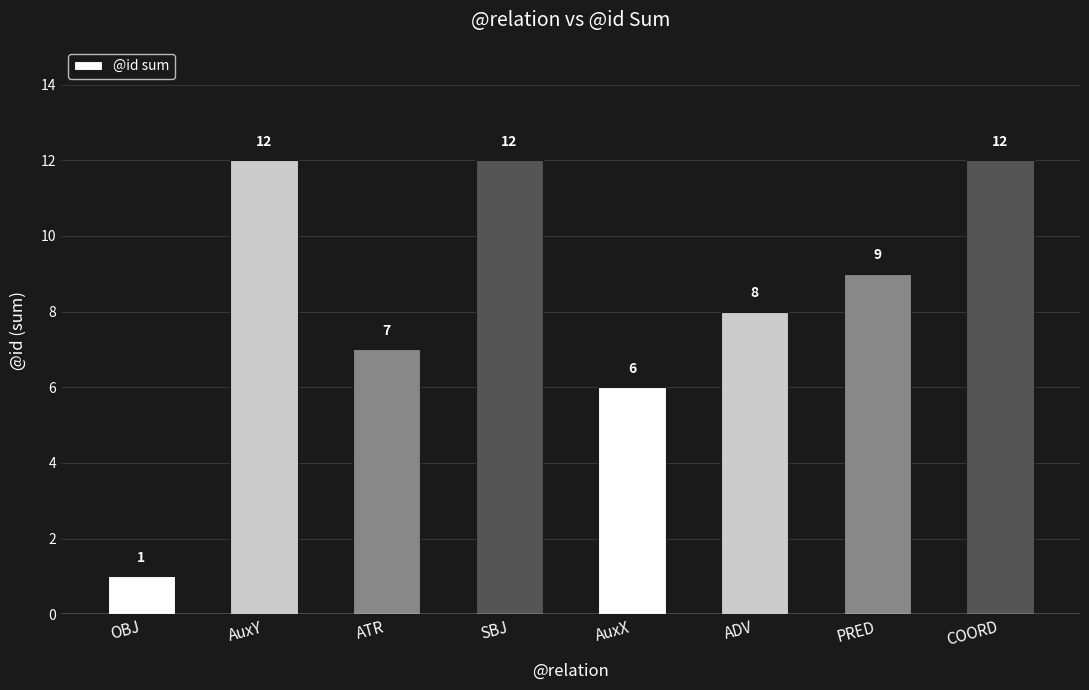

What is the value of the 2nd bar from the left?

12